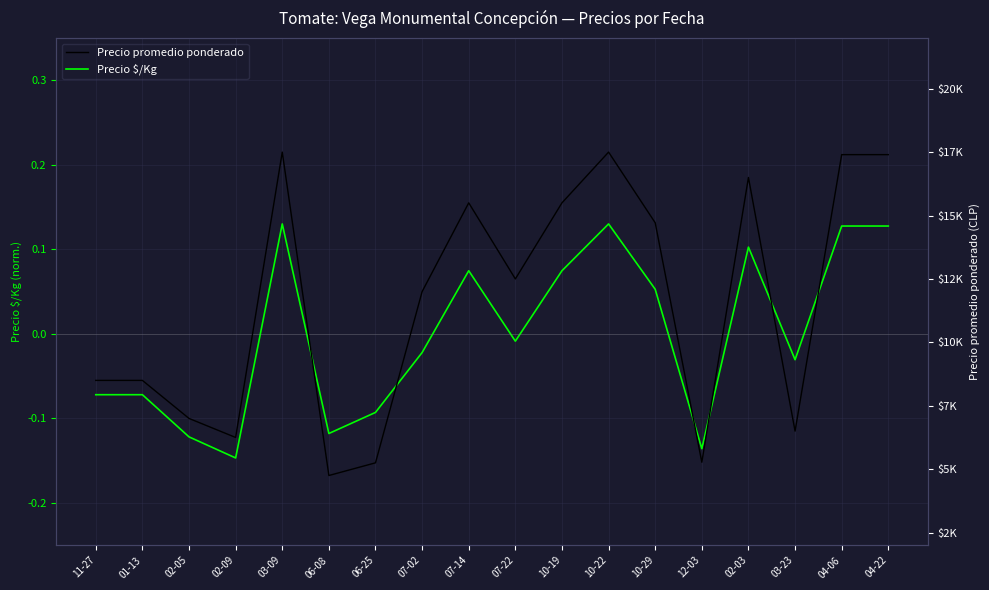

True or false: Precio promedio ponderado and Precio $/Kg cross at least once.

False